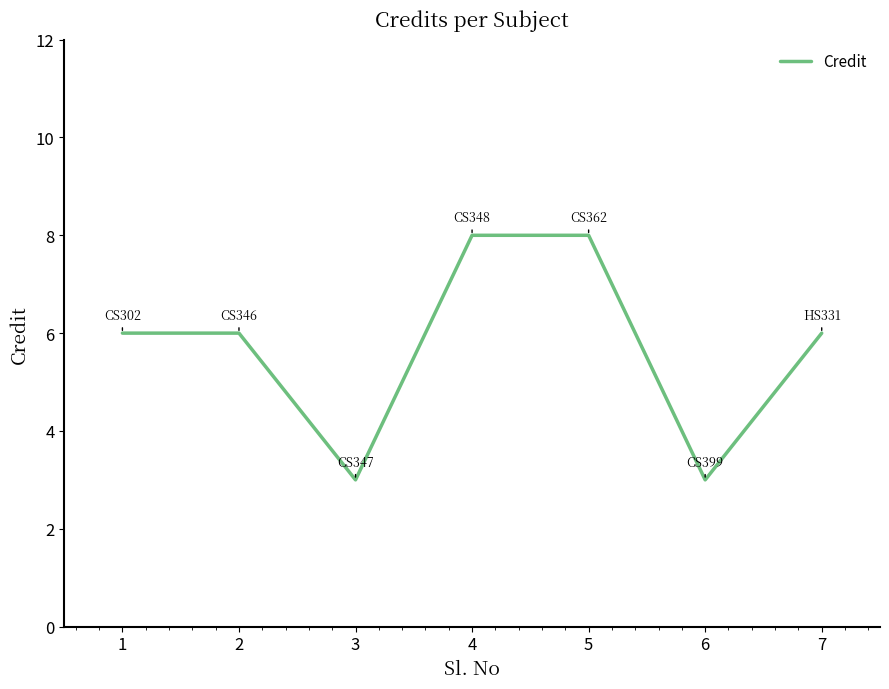

Where is the first local minimum?

3